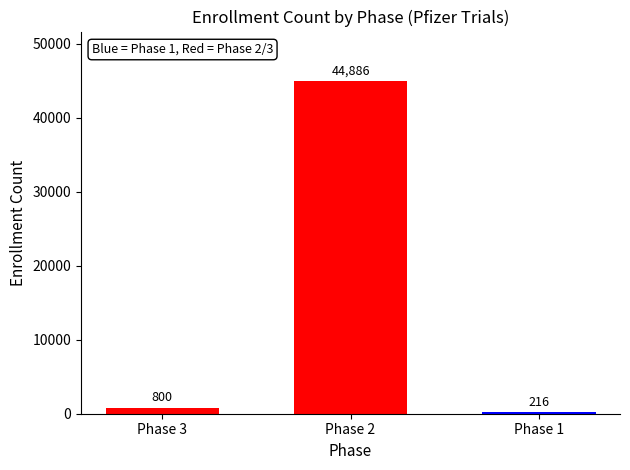

Is it true that the value at Phase 2 is 44886?

True